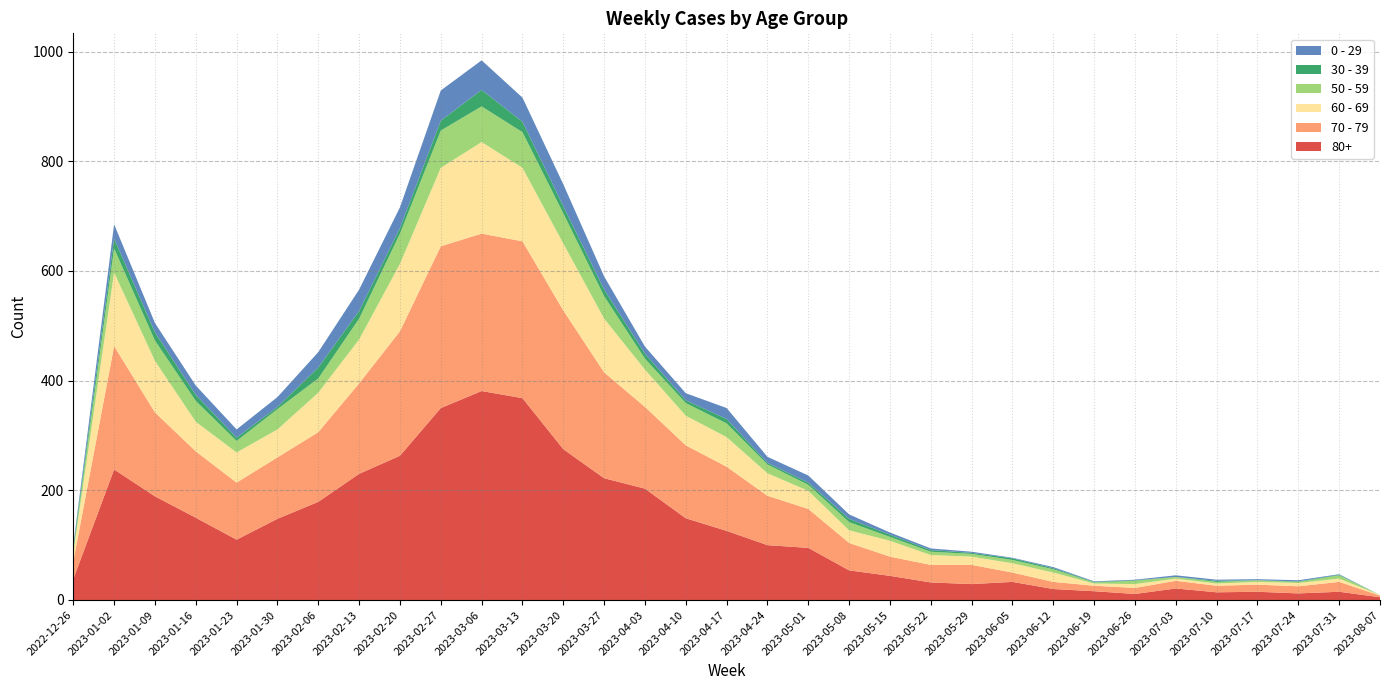

Reading left to right, list all the values displayed in this chart.

80+: 2022-12-26=38	2023-01-02=238	2023-01-09=189	2023-01-16=150	2023-01-23=110	2023-01-30=148	2023-02-06=179	2023-02-13=230	2023-02-20=263	2023-02-27=350	2023-03-06=381	2023-03-13=368	2023-03-20=275	2023-03-27=222	2023-04-03=203	2023-04-10=149	2023-04-17=126	2023-04-24=100	2023-05-01=95	2023-05-08=54	2023-05-15=44	2023-05-22=32	2023-05-29=29	2023-06-05=33	2023-06-12=20	2023-06-19=16	2023-06-26=11	2023-07-03=21	2023-07-10=14	2023-07-17=15	2023-07-24=12	2023-07-31=15	2023-08-07=5
70 - 79: 2022-12-26=32	2023-01-02=225	2023-01-09=153	2023-01-16=121	2023-01-23=104	2023-01-30=112	2023-02-06=127	2023-02-13=165	2023-02-20=227	2023-02-27=295	2023-03-06=287	2023-03-13=286	2023-03-20=253	2023-03-27=193	2023-04-03=149	2023-04-10=133	2023-04-17=117	2023-04-24=90	2023-05-01=71	2023-05-08=50	2023-05-15=35	2023-05-22=32	2023-05-29=35	2023-06-05=17	2023-06-12=13	2023-06-19=10	2023-06-26=11	2023-07-03=14	2023-07-10=12	2023-07-17=13	2023-07-24=13	2023-07-31=18	2023-08-07=3
60 - 69: 2022-12-26=16	2023-01-02=134	2023-01-09=94	2023-01-16=54	2023-01-23=55	2023-01-30=51	2023-02-06=72	2023-02-13=80	2023-02-20=123	2023-02-27=143	2023-03-06=167	2023-03-13=134	2023-03-20=122	2023-03-27=98	2023-04-03=68	2023-04-10=54	2023-04-17=54	2023-04-24=41	2023-05-01=33	2023-05-08=23	2023-05-15=29	2023-05-22=18	2023-05-29=15	2023-06-05=17	2023-06-12=17	2023-06-19=4	2023-06-26=7	2023-07-03=4	2023-07-10=4	2023-07-17=5	2023-07-24=6	2023-07-31=6	2023-08-07=1
50 - 59: 2022-12-26=5	2023-01-02=44	2023-01-09=37	2023-01-16=38	2023-01-23=21	2023-01-30=37	2023-02-06=26	2023-02-13=38	2023-02-20=55	2023-02-27=68	2023-03-06=65	2023-03-13=65	2023-03-20=55	2023-03-27=41	2023-04-03=20	2023-04-10=23	2023-04-17=25	2023-04-24=16	2023-05-01=11	2023-05-08=15	2023-05-15=7	2023-05-22=6	2023-05-29=5	2023-06-05=6	2023-06-12=6	2023-06-19=2	2023-06-26=6	2023-07-03=3	2023-07-10=3	2023-07-17=3	2023-07-24=2	2023-07-31=6	2023-08-07=0
30 - 39: 2022-12-26=5	2023-01-02=18	2023-01-09=15	2023-01-16=11	2023-01-23=6	2023-01-30=4	2023-02-06=20	2023-02-13=14	2023-02-20=10	2023-02-27=18	2023-03-06=30	2023-03-13=19	2023-03-20=13	2023-03-27=12	2023-04-03=9	2023-04-10=5	2023-04-17=8	2023-04-24=3	2023-05-01=4	2023-05-08=6	2023-05-15=4	2023-05-22=3	2023-05-29=2	2023-06-05=3	2023-06-12=2	2023-06-19=1	2023-06-26=1	2023-07-03=0	2023-07-10=2	2023-07-17=0	2023-07-24=1	2023-07-31=1	2023-08-07=0
0 - 29: 2022-12-26=4	2023-01-02=26	2023-01-09=17	2023-01-16=17	2023-01-23=15	2023-01-30=18	2023-02-06=28	2023-02-13=39	2023-02-20=38	2023-02-27=55	2023-03-06=54	2023-03-13=44	2023-03-20=40	2023-03-27=24	2023-04-03=13	2023-04-10=13	2023-04-17=20	2023-04-24=11	2023-05-01=13	2023-05-08=8	2023-05-15=4	2023-05-22=3	2023-05-29=2	2023-06-05=1	2023-06-12=2	2023-06-19=1	2023-06-26=1	2023-07-03=3	2023-07-10=2	2023-07-17=2	2023-07-24=2	2023-07-31=1	2023-08-07=0